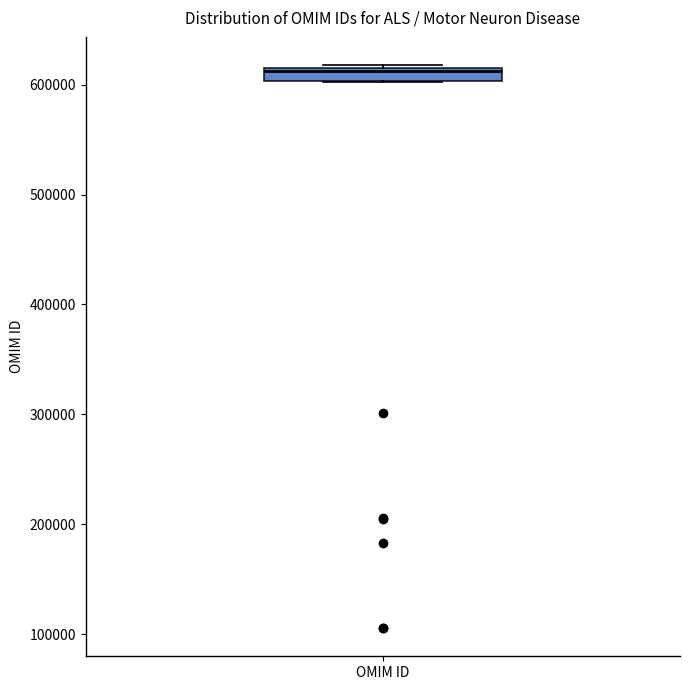

Where does the median line of the box for OMIM ID sit on the y-axis? The values are not printed on the chart, so give them approximately, as read against the axis.

610000